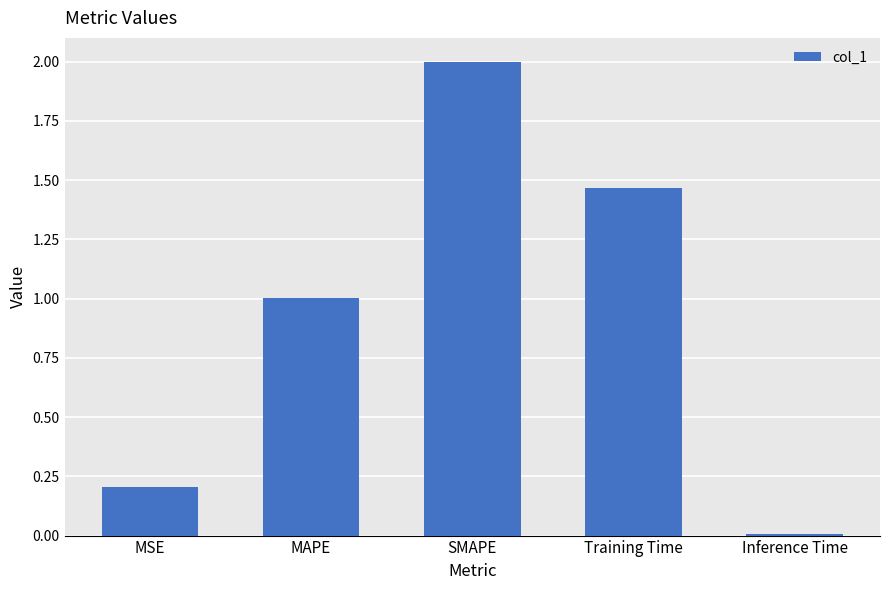

At which category does the chart reach its peak across all series?

SMAPE